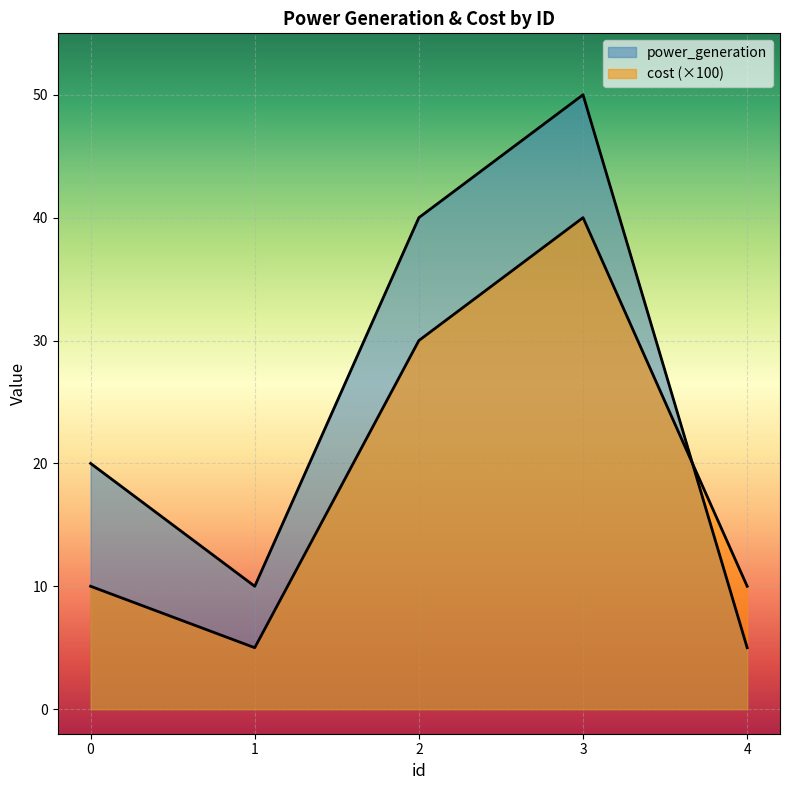

Rank the series by their average value, from lowest to highest.

cost, power_generation